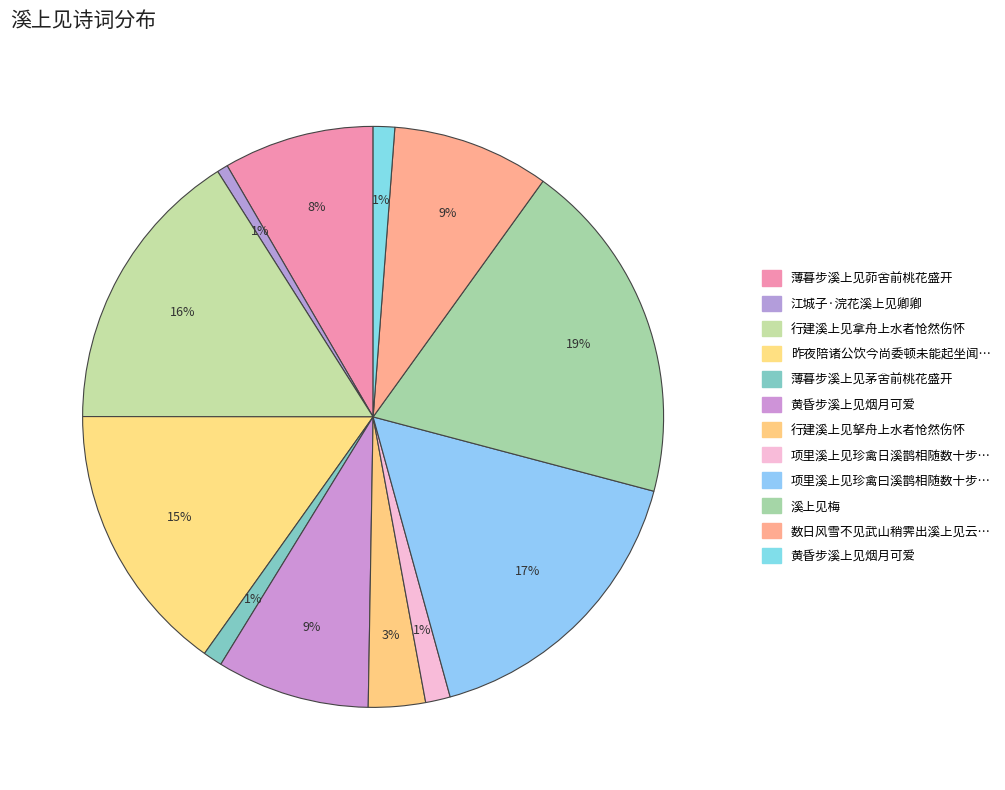

Count the number of slices in the pie.

12